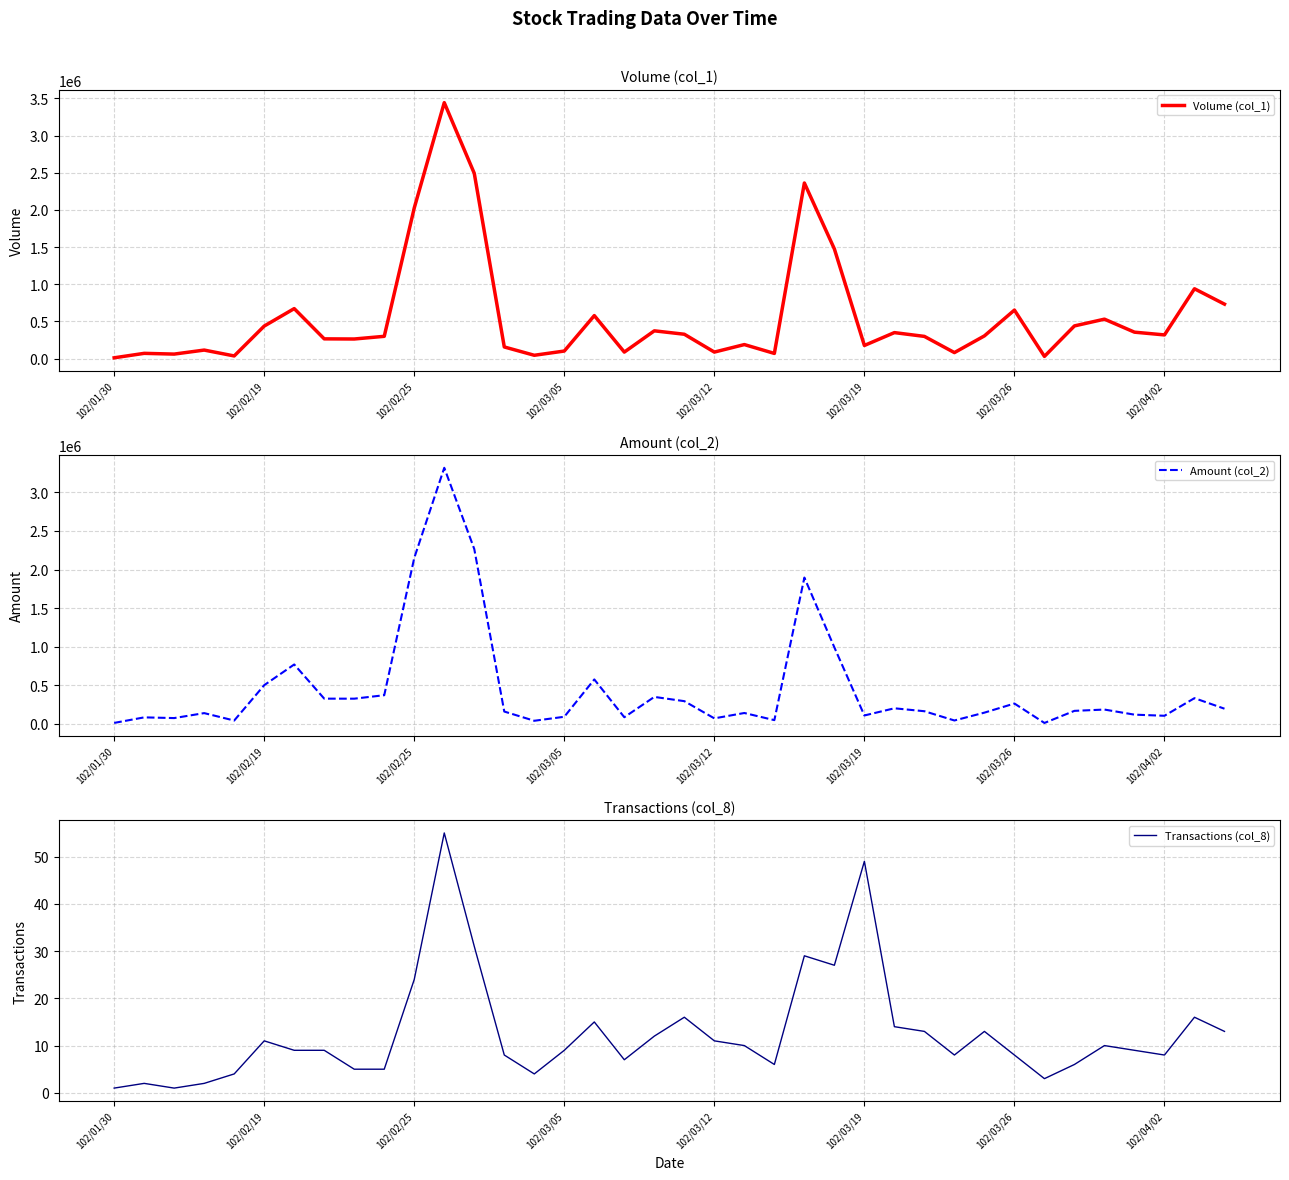

Is this an area chart (filled region under the line)?

No